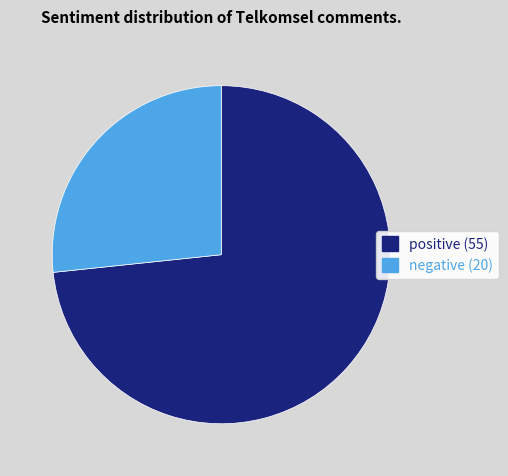

What is the majority slice?

positive